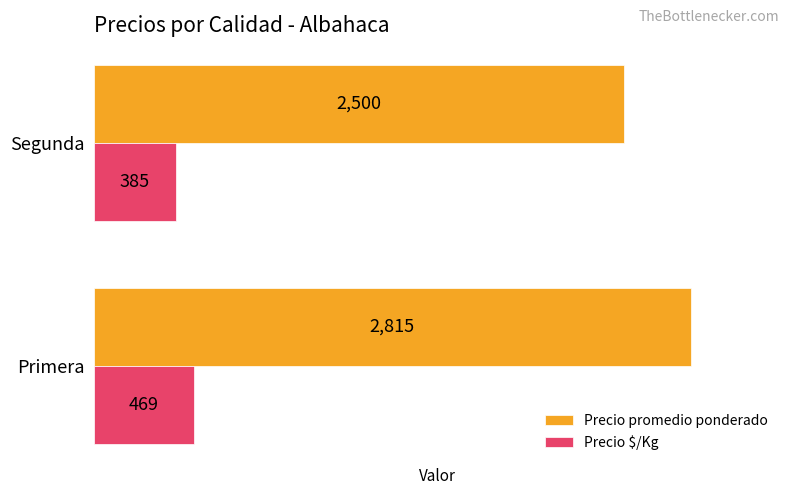

How many Precio promedio ponderado values are between 2500 and 2815?

2